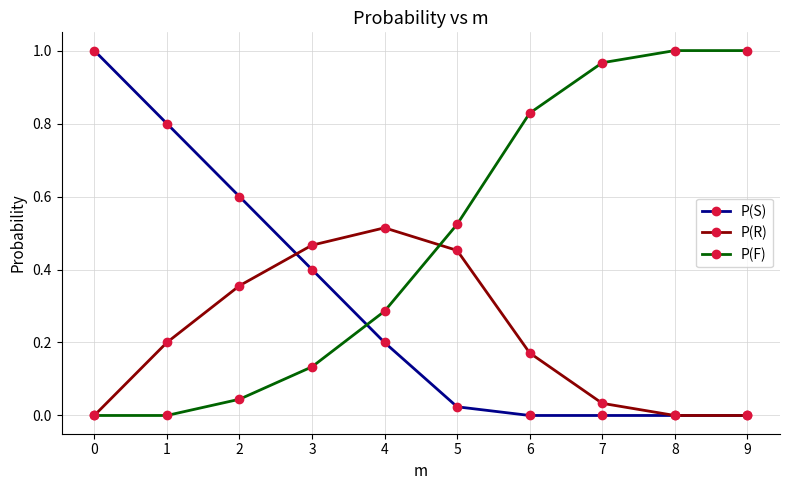

True or false: P(S) and P(F) cross at least once.

True